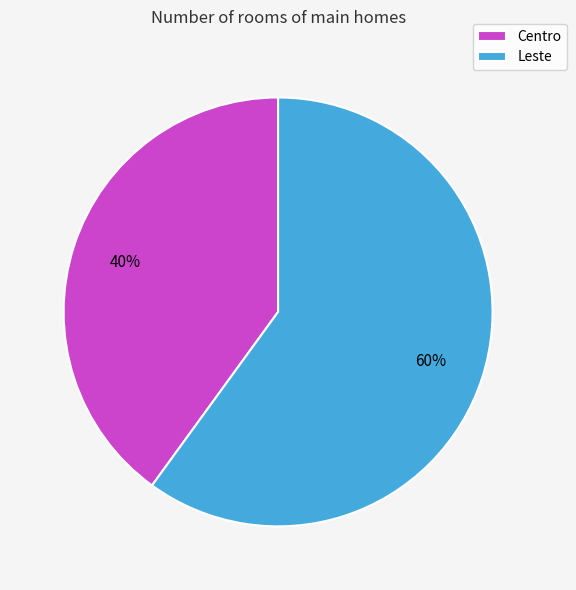

Is there a majority slice in this chart?

Yes